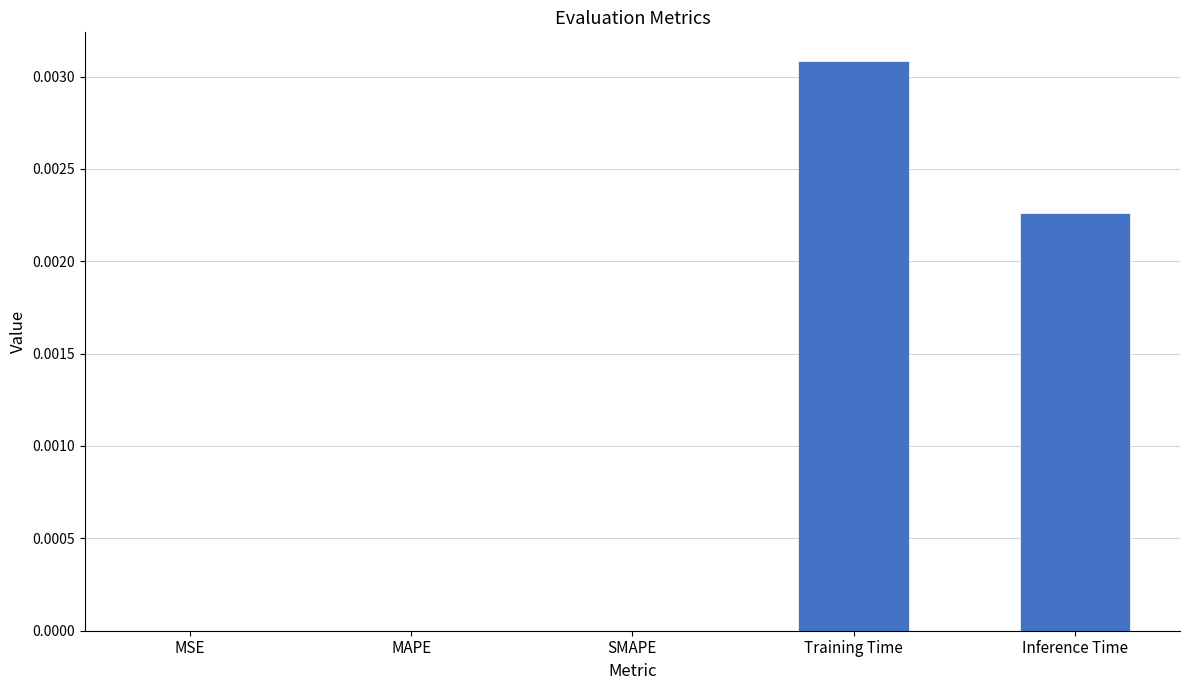

The chart shows a value of 0.0 at SMAPE. True or false?

True